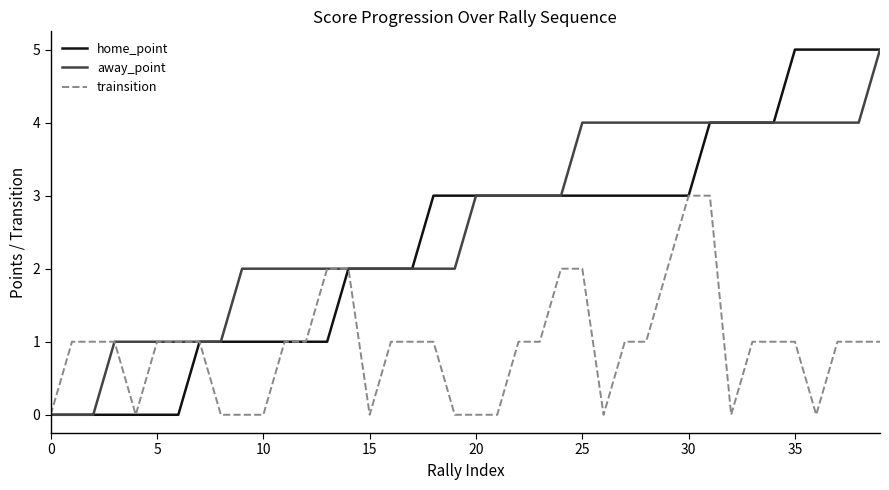

What is the maximum value for away_point?

5